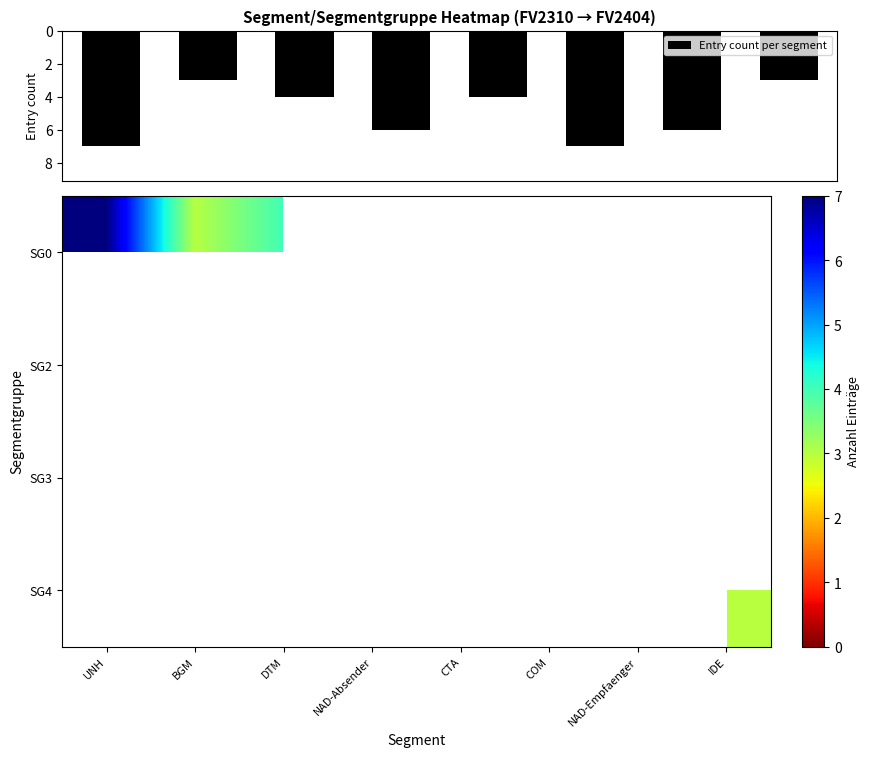

What is the difference between the maximum and minimum values in the Entry count per segment series?

4